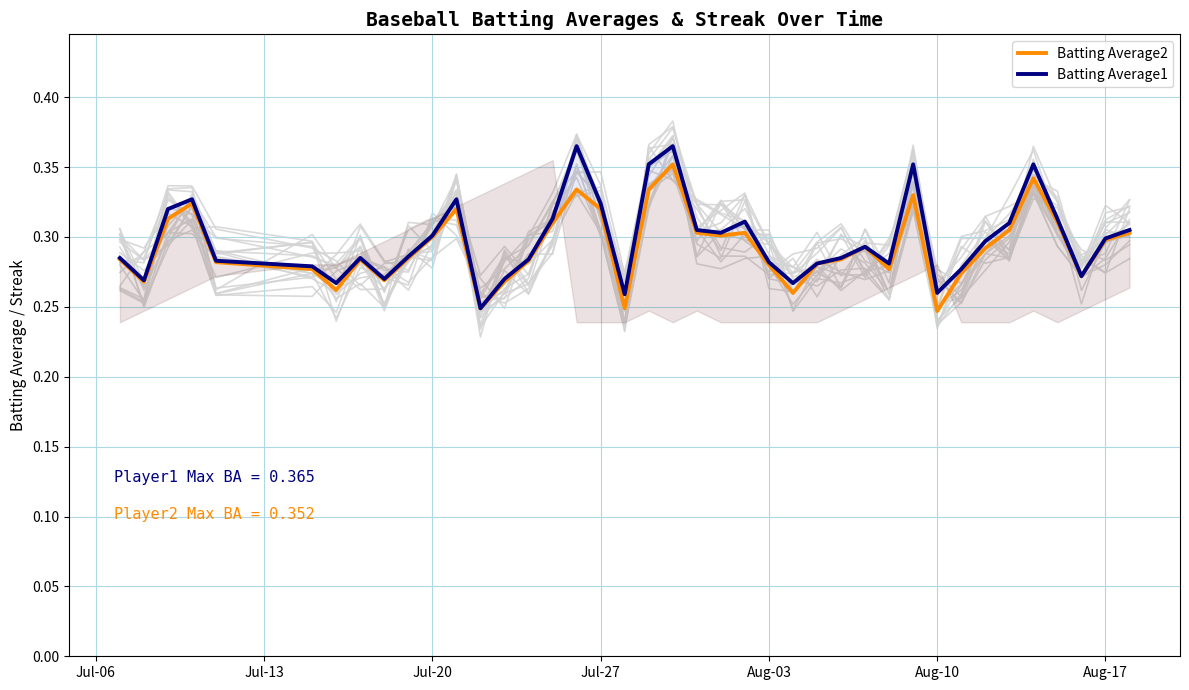

True or false: Batting Average1 and Batting Average2 intersect in this chart.

False